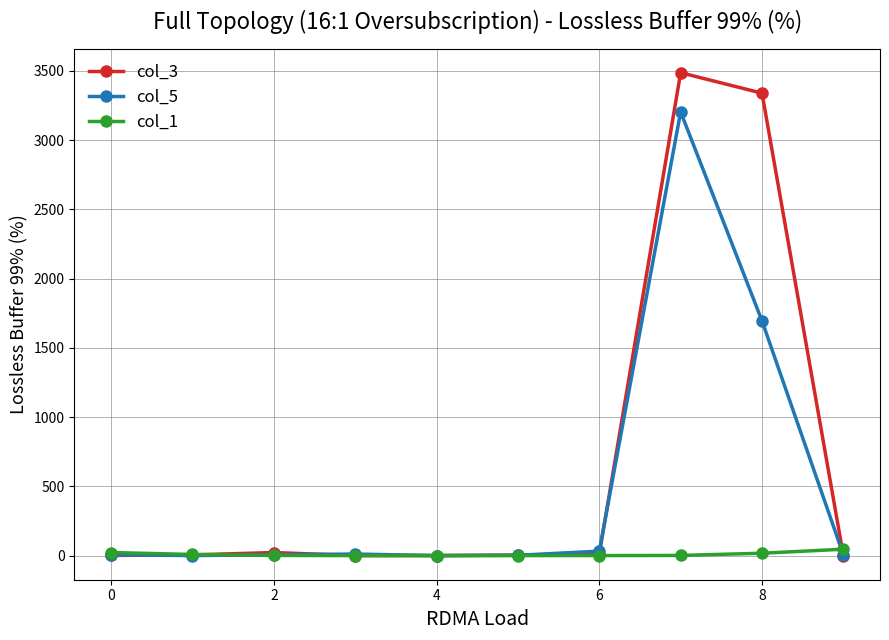

True or false: col_3 has more than 0 points higher than both neighbors.

True